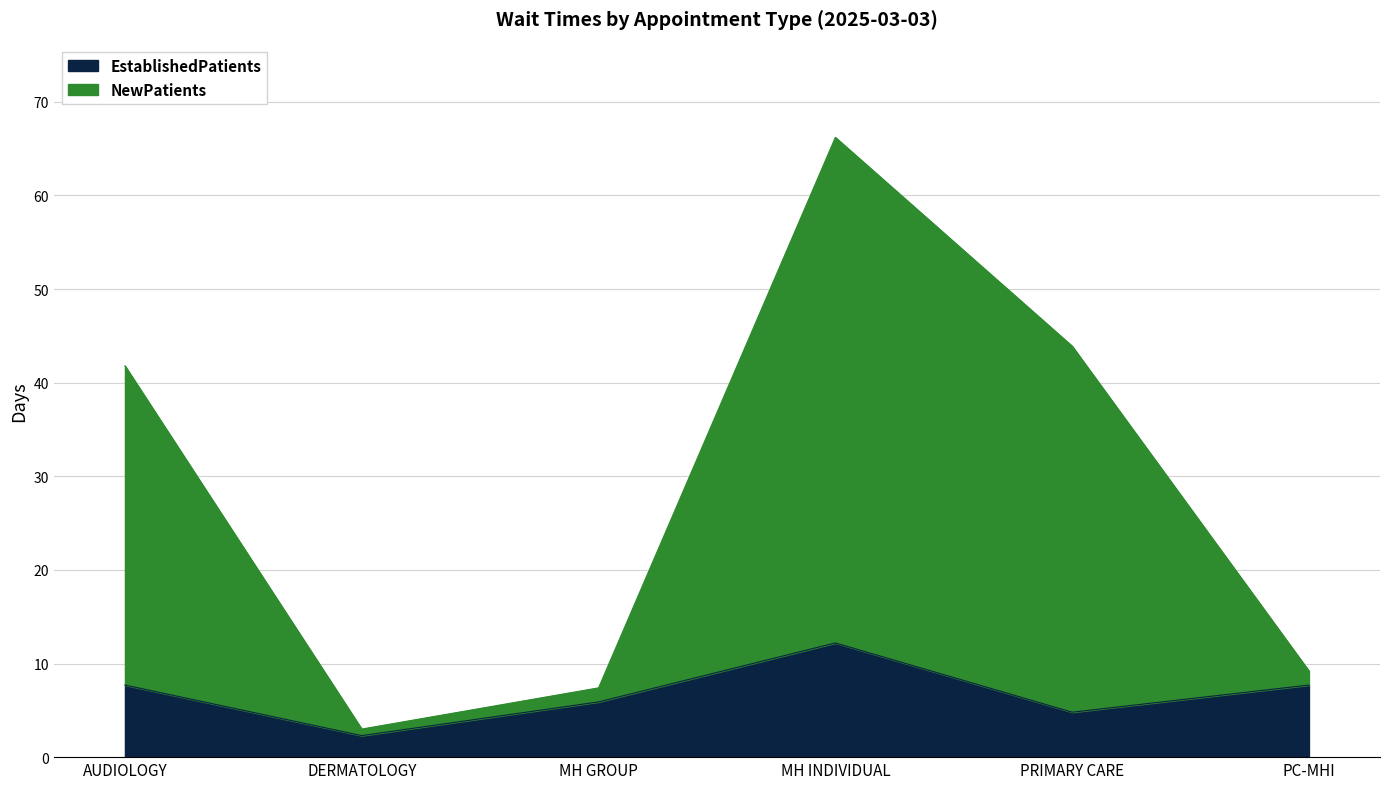

How many interior local peaks does the NewPatients series have?

1